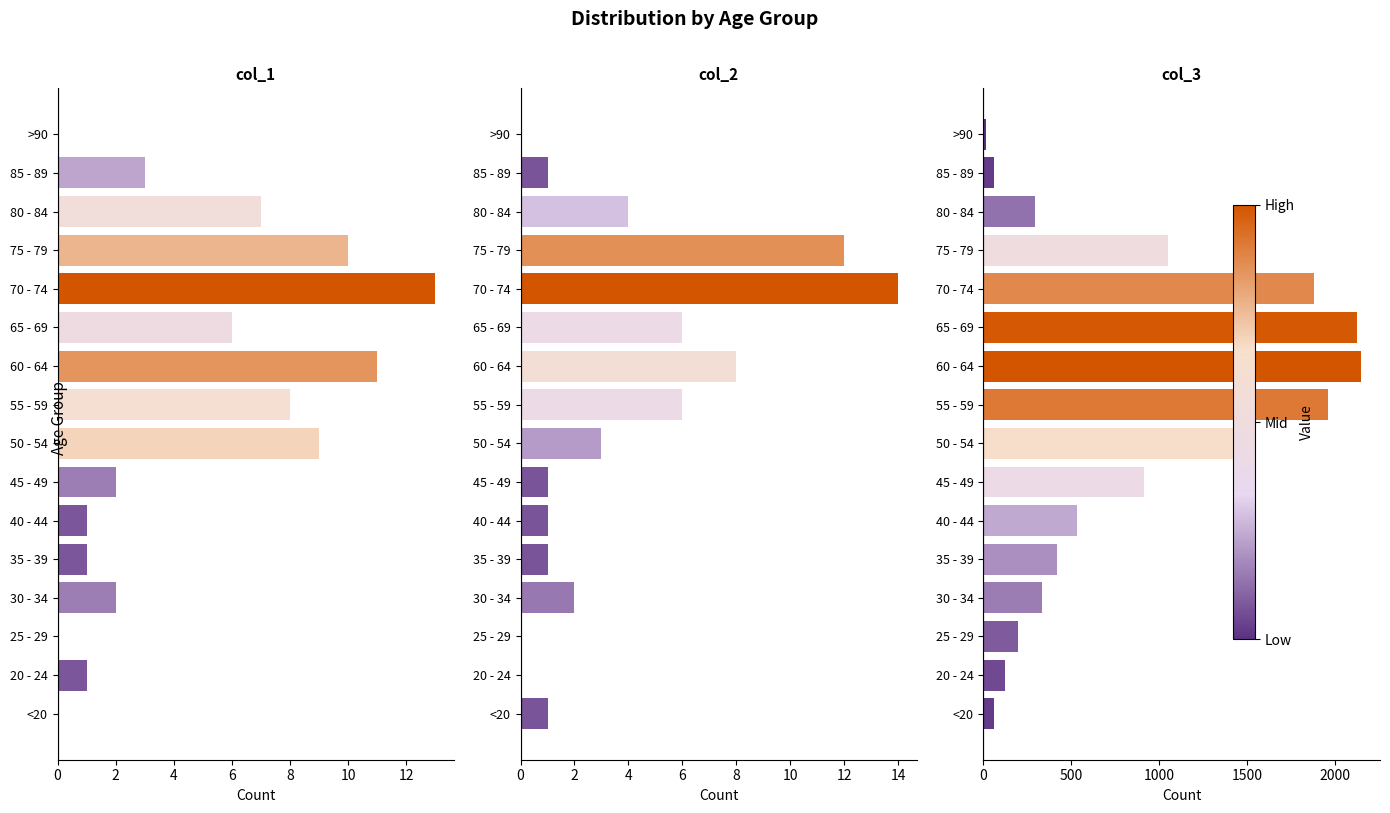

The value of col_1 at >90 is 0. True or false?

True